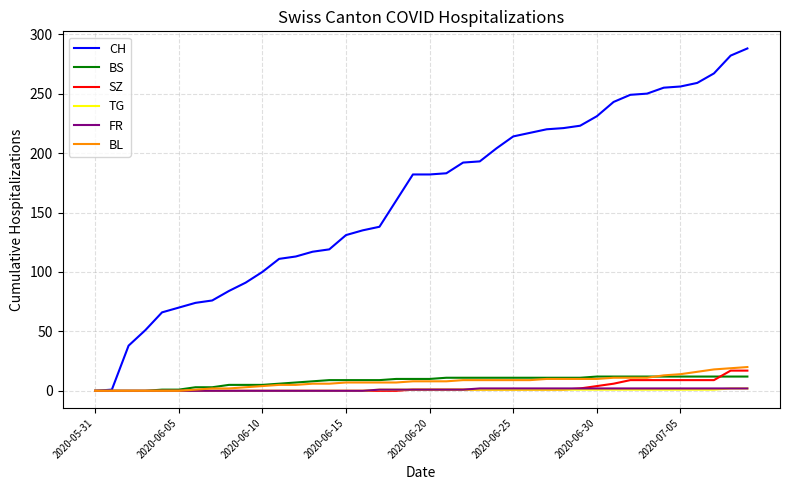

Which series has the largest total across all categories?

CH